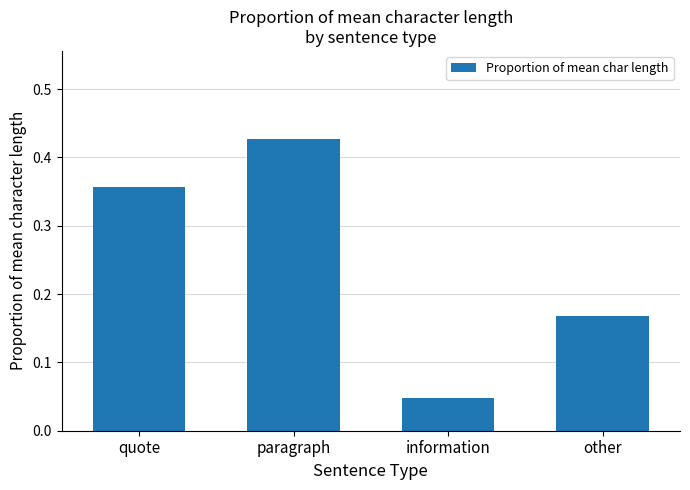

True or false: the data shows 0.6 at quote.

False